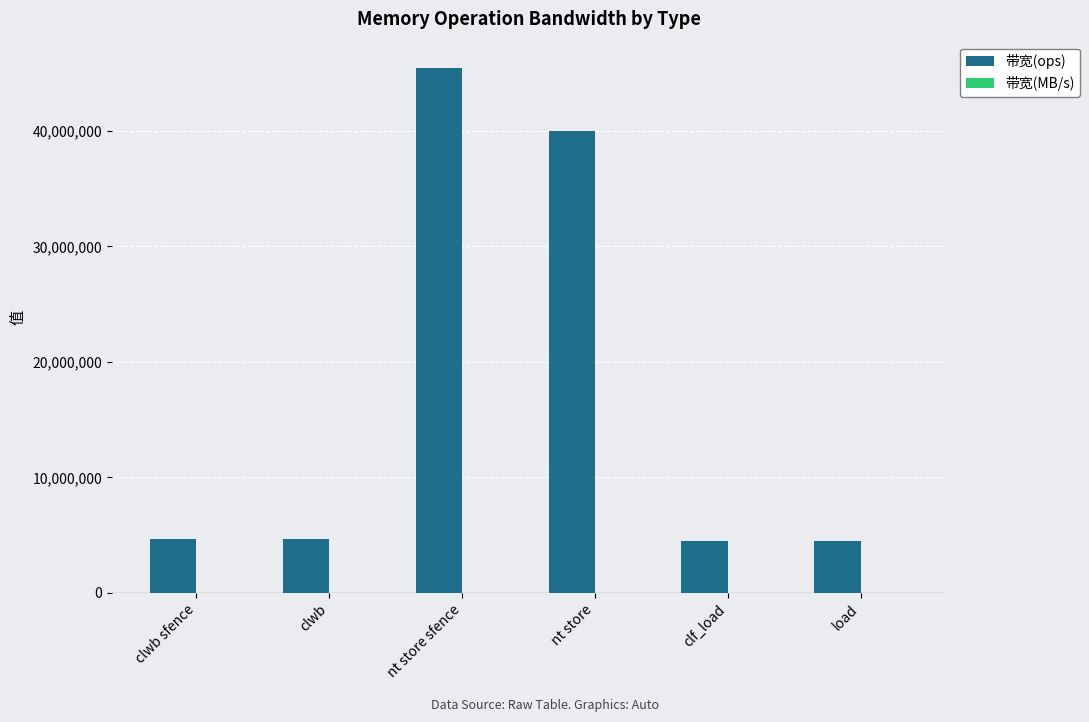

Are the bars grouped side by side (vs. stacked)?

Yes